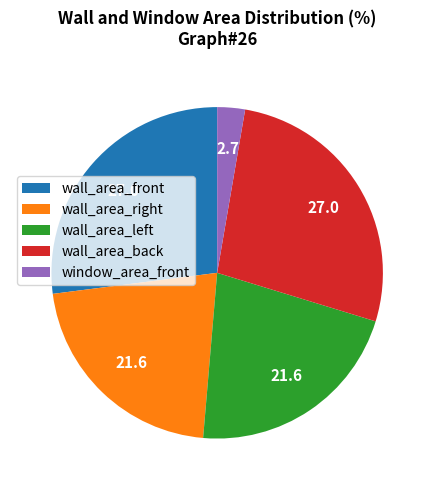

Is there any slice that represents more than half of the pie?

No